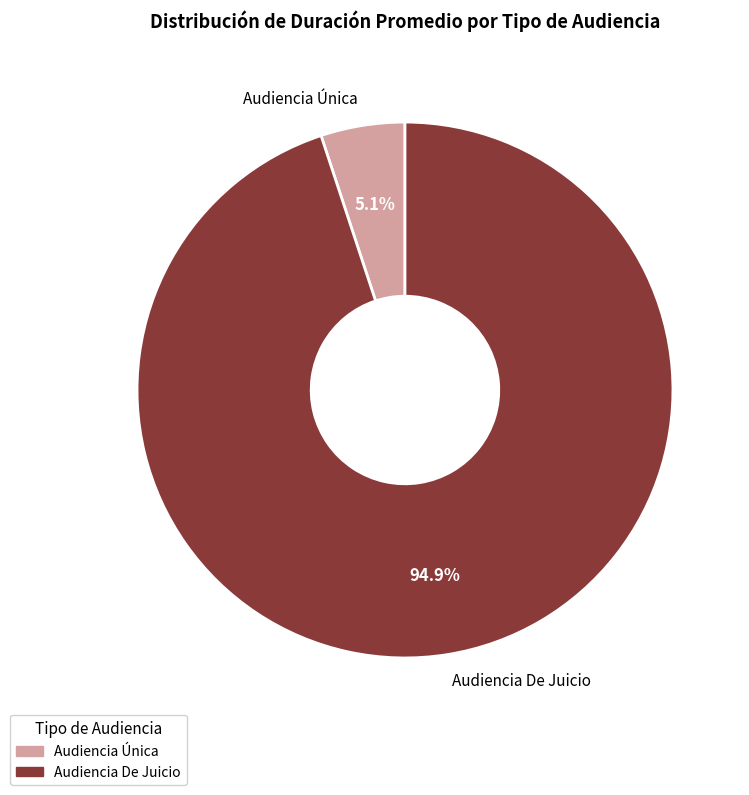

Between Audiencia De Juicio and Audiencia Única, which is larger?

Audiencia De Juicio